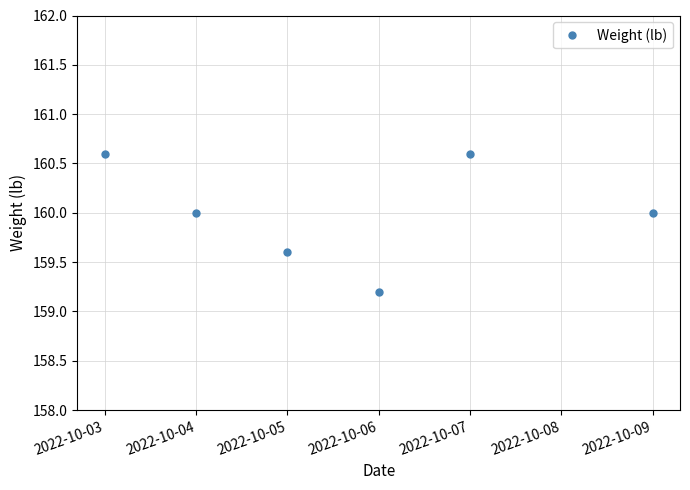

What is the value of the 4th point from the left?

159.2